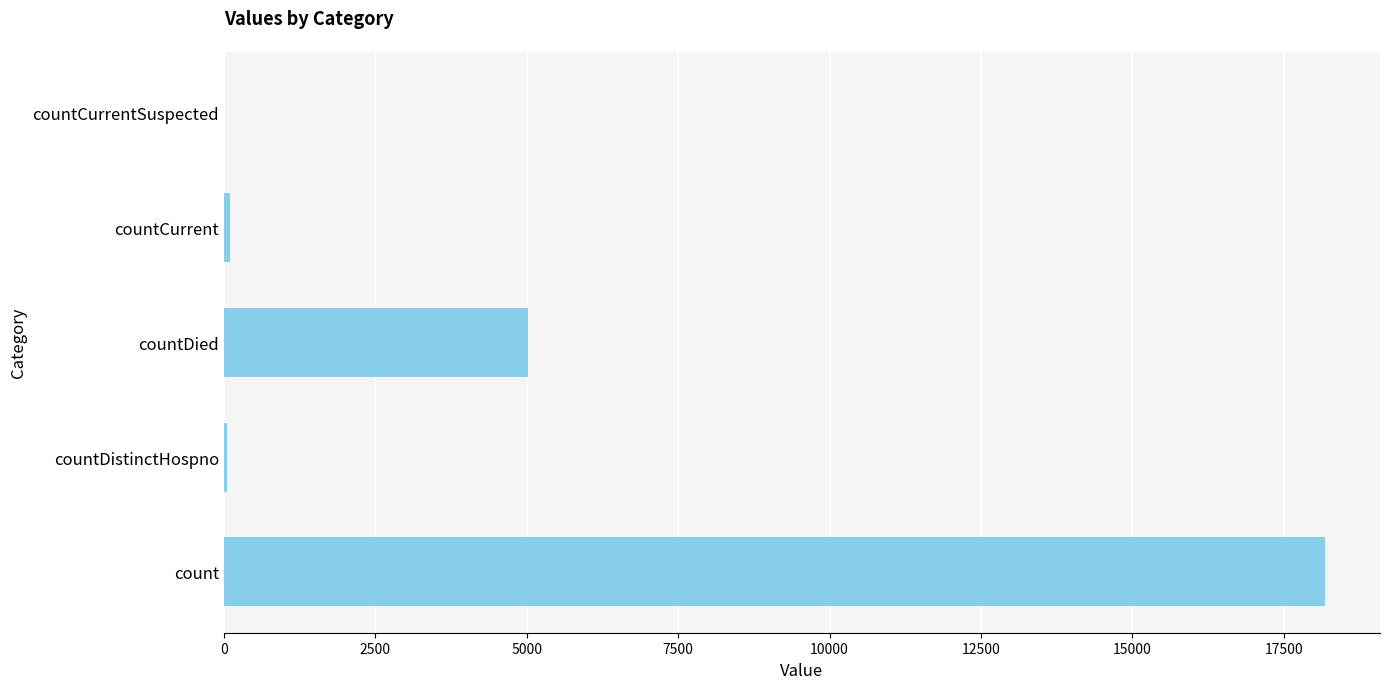

What is the ratio of the value at countDied to the value at count?

0.3